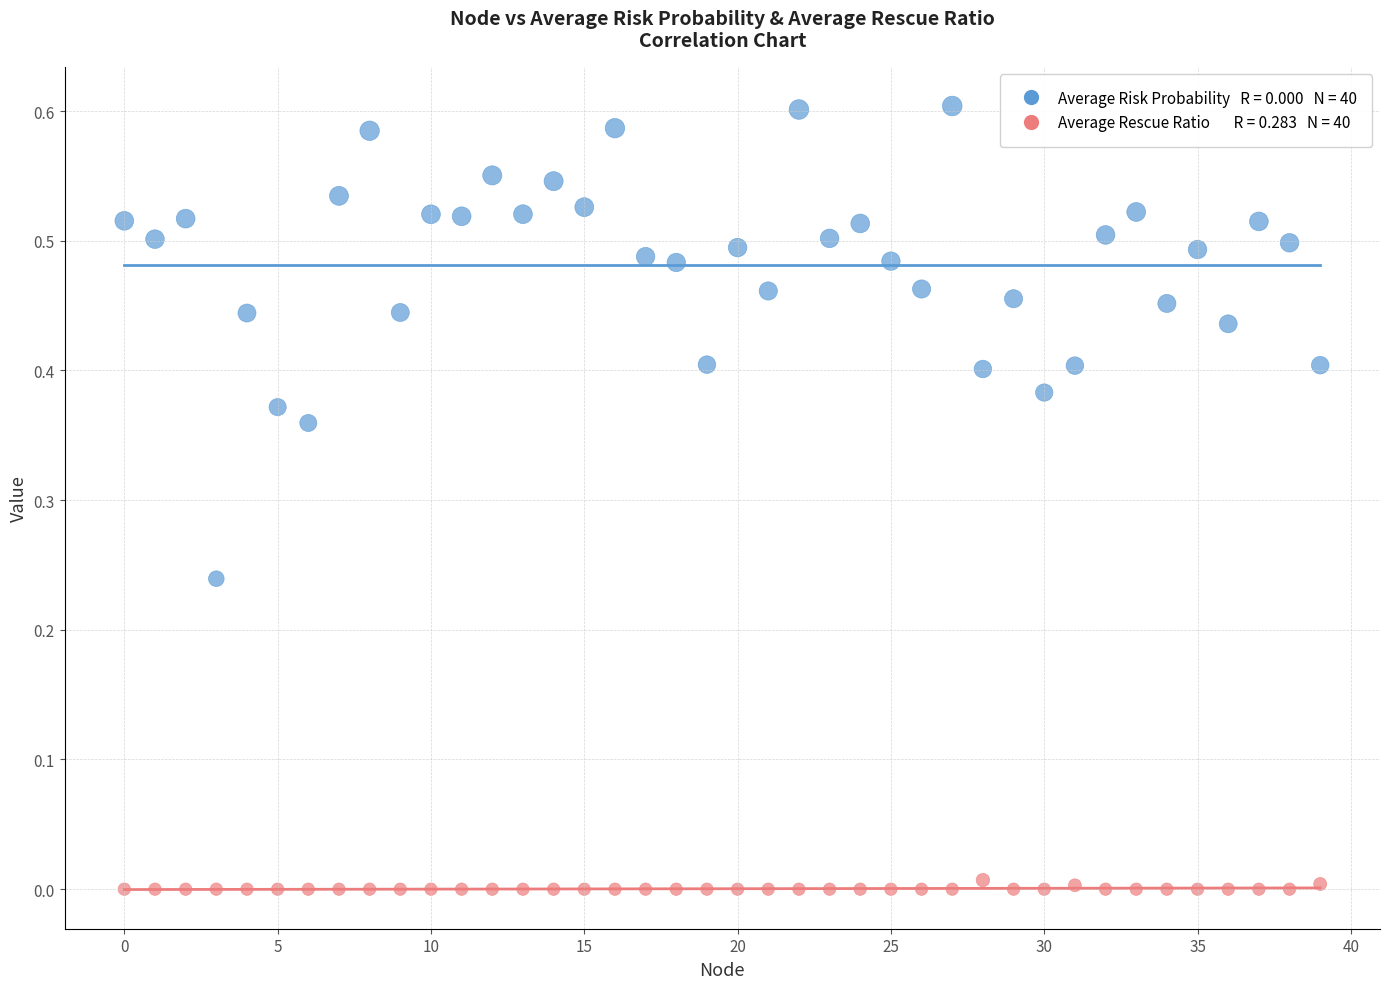

How many points are shown in the scatter plot?

80